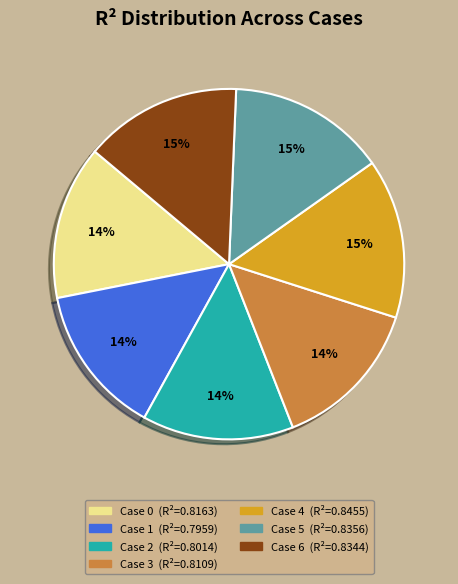

Do Case 4 and Case 0 together represent more than half of the pie?

No